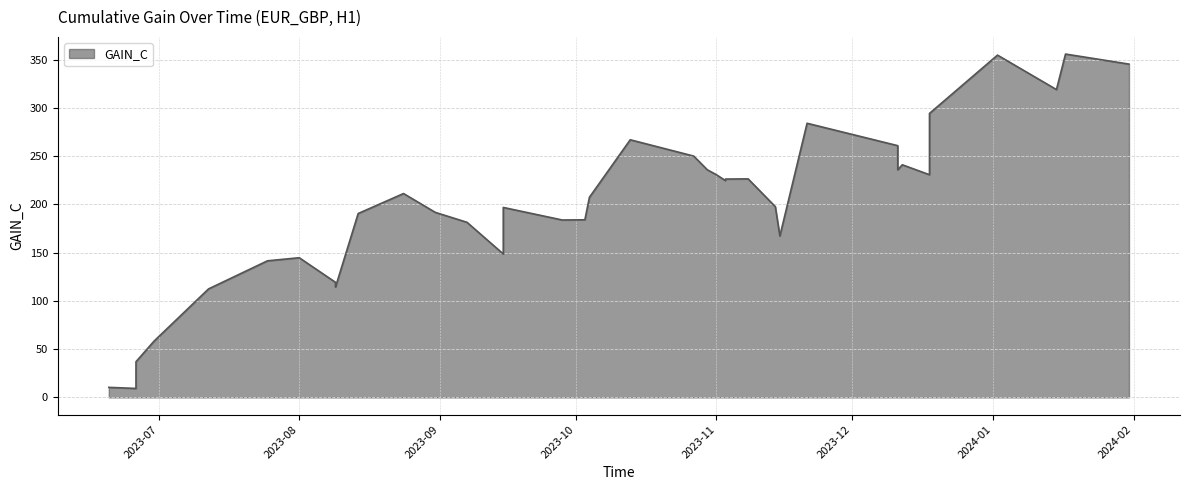

How many series are shown in this chart?

1